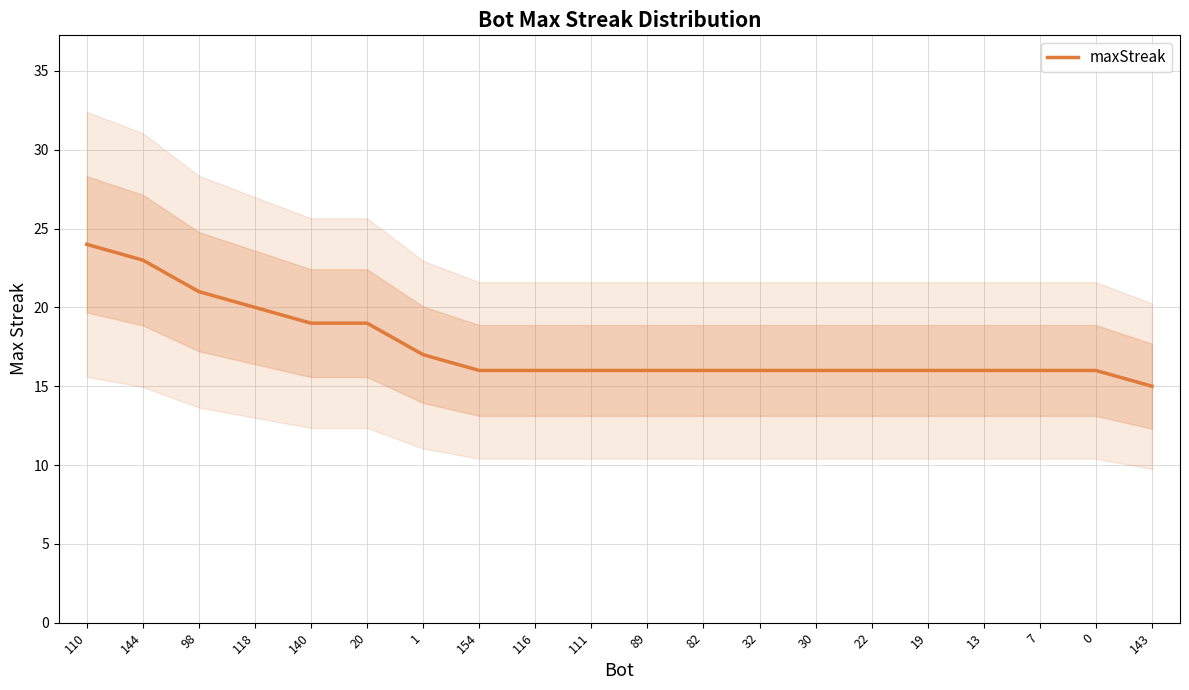

At which category does the chart reach its minimum across all series?

143